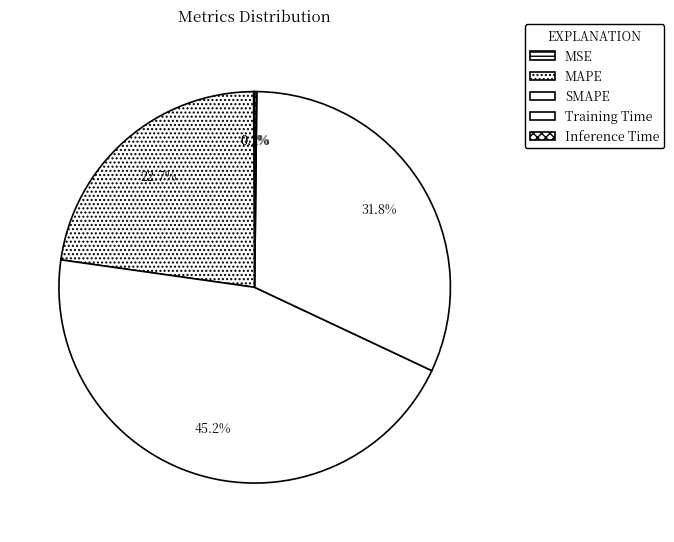

Which has a higher value, Training Time or MSE?

Training Time